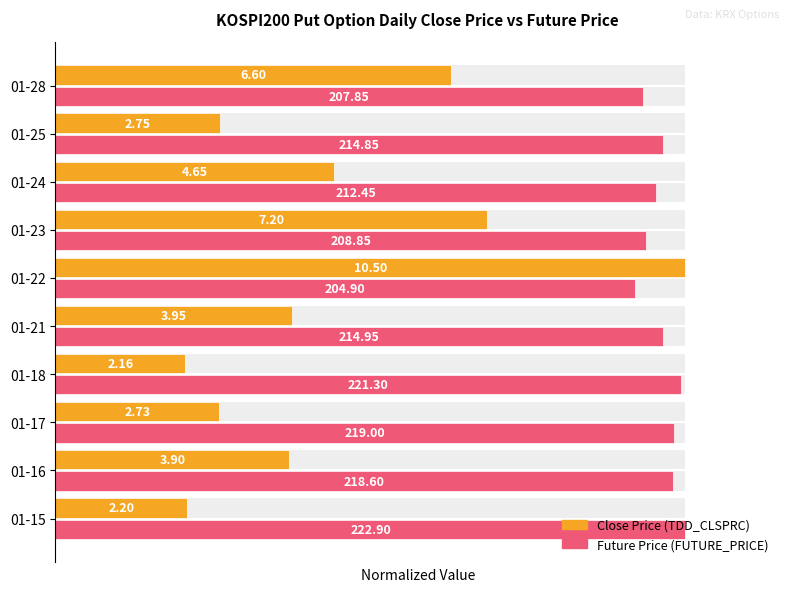

Rank the series at 01-16 from highest to lowest value.

FUTURE_PRICE, TDD_CLSPRC